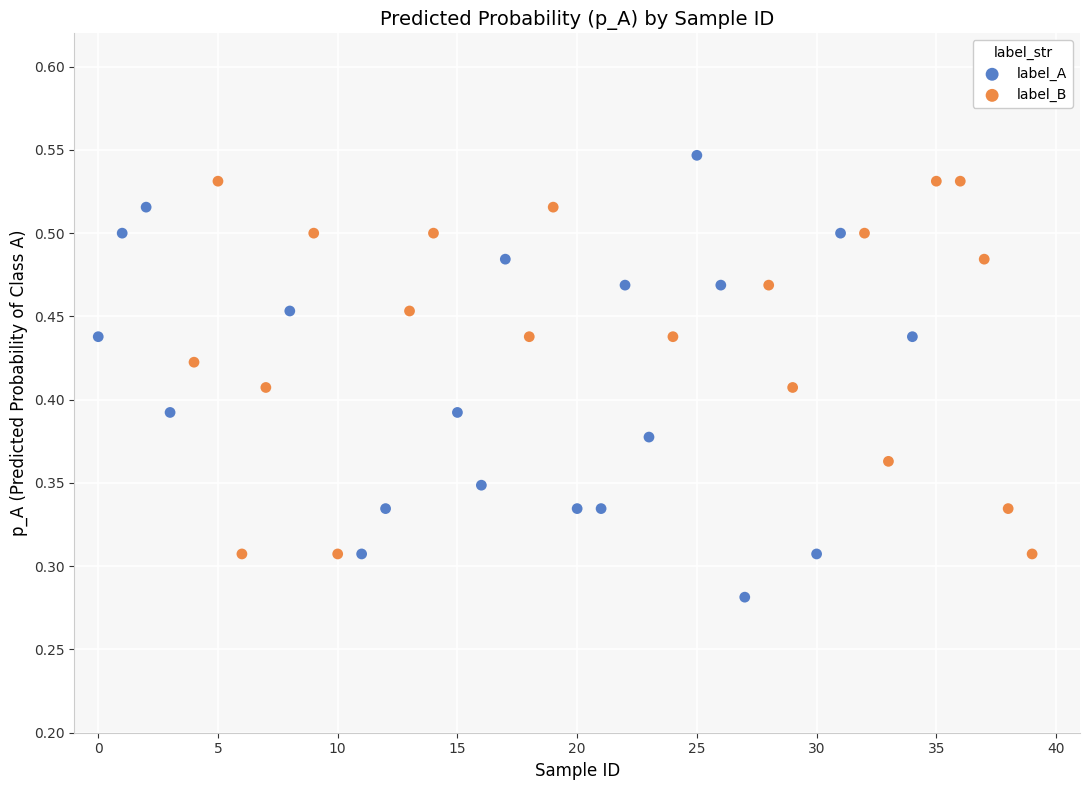

Which series reaches the minimum Y coordinate?

label_A